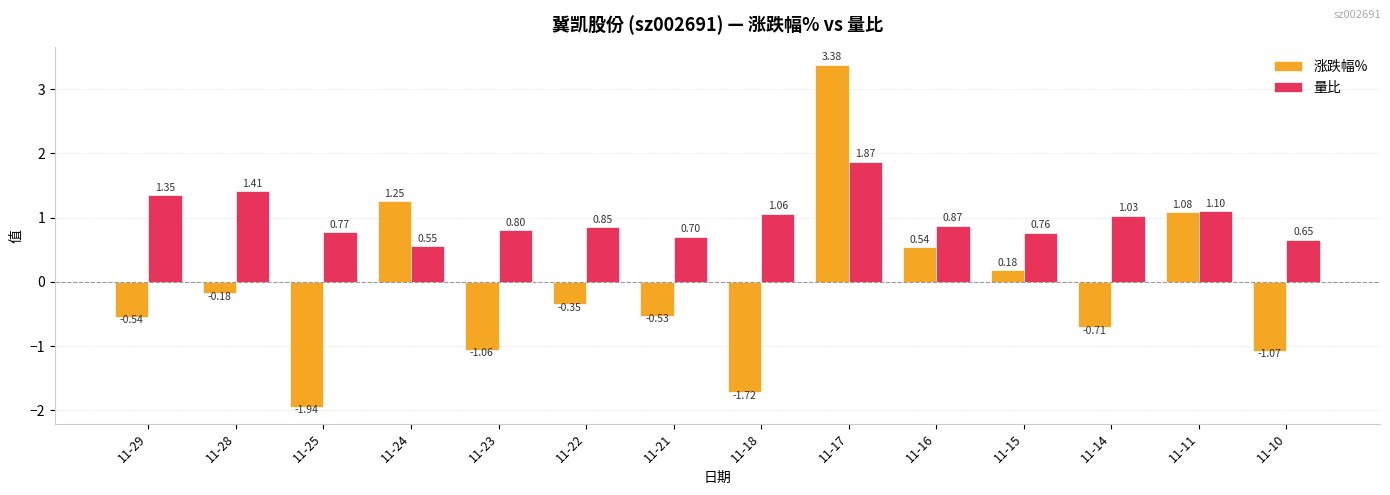

The 量比 series shows 0.7 at 11-17. True or false?

False